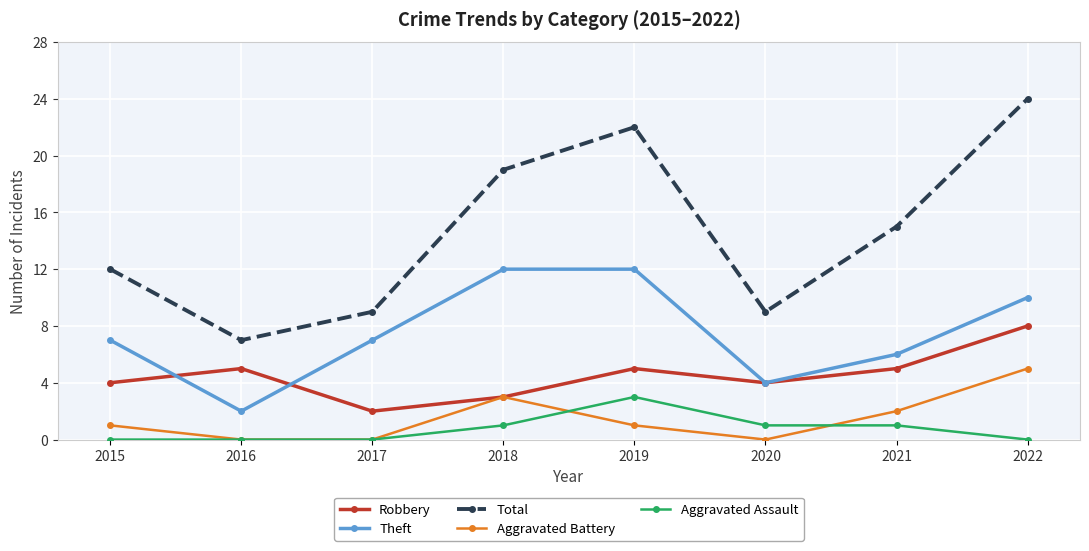

List the series in order of their peak value, lowest first.

Aggravated Assault, Aggravated Battery, Robbery, Theft, Total